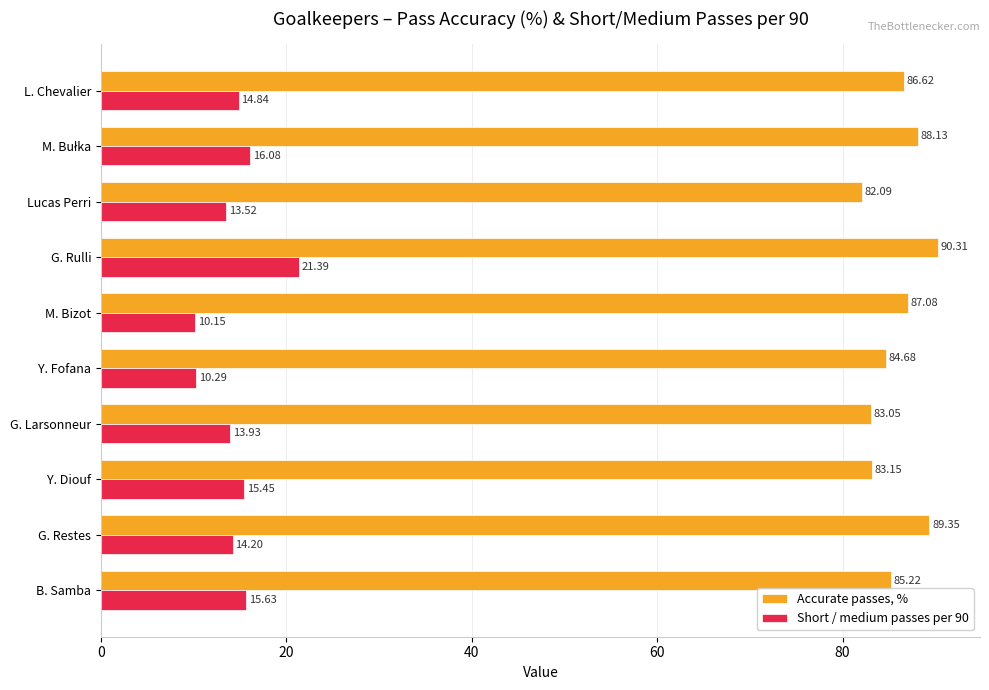

At how many categories does at least one series exceed 73?

10